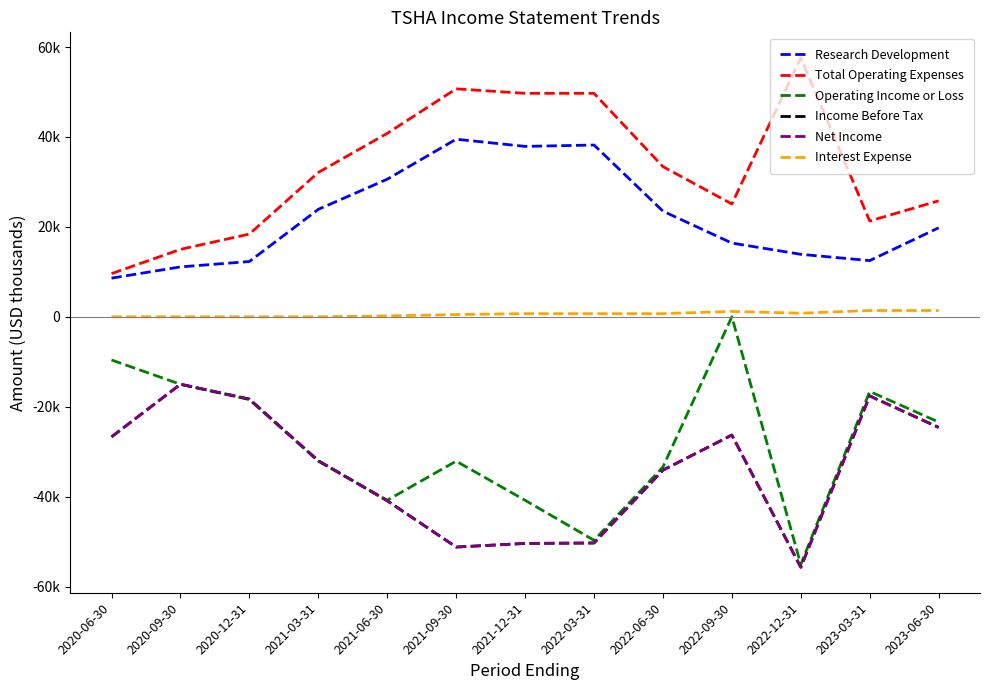

Is this an area chart (filled region under the line)?

No